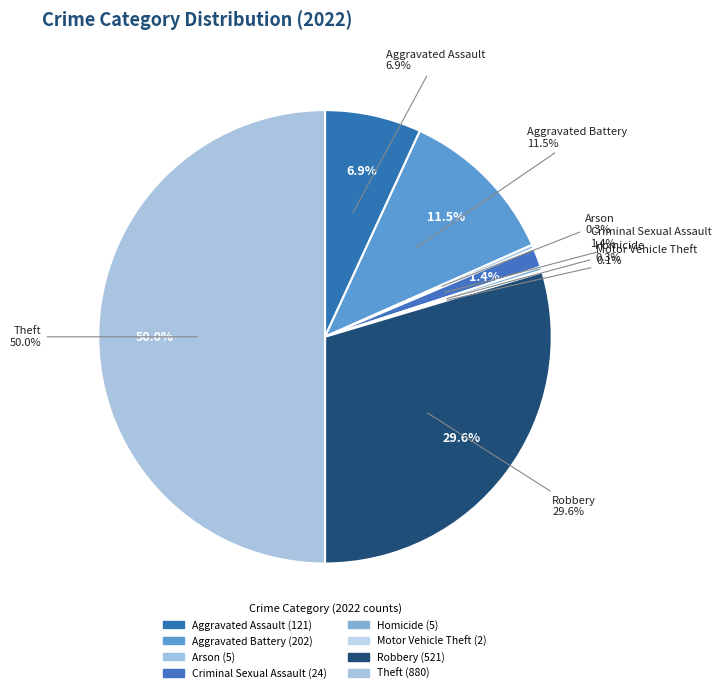

Rank the categories by value from highest to lowest.

Theft, Robbery, Aggravated Battery, Aggravated Assault, Criminal Sexual Assault, Arson, Homicide, Motor Vehicle Theft